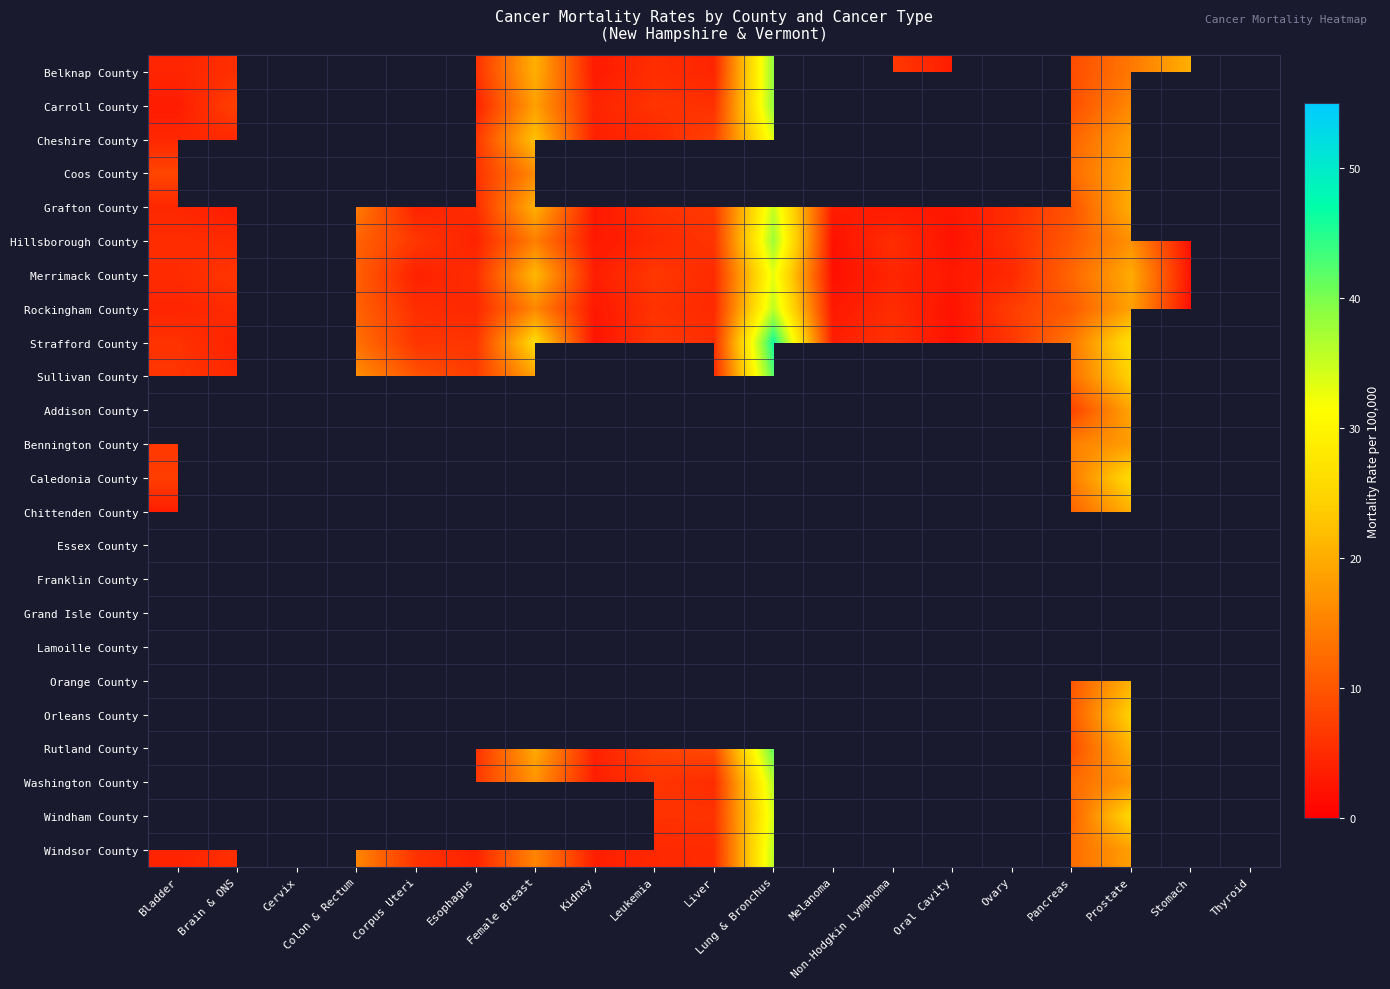

How many values in the Grafton County series are below 14?

12